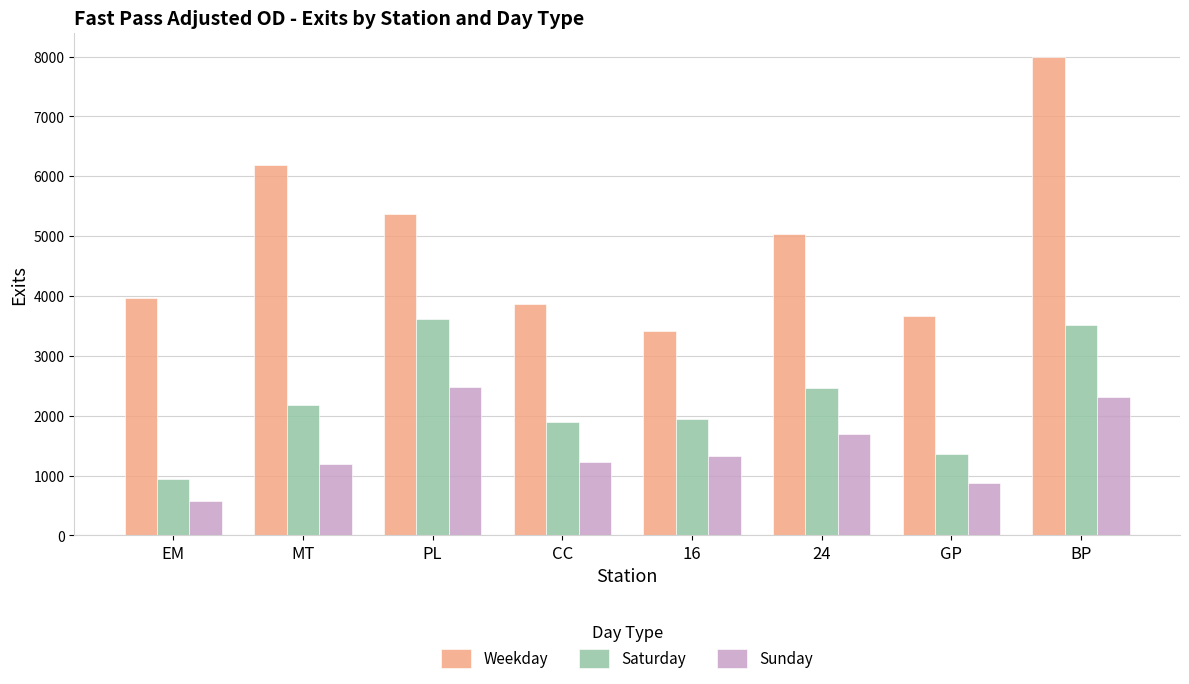

The value of Sunday at CC is 1235.4. True or false?

True